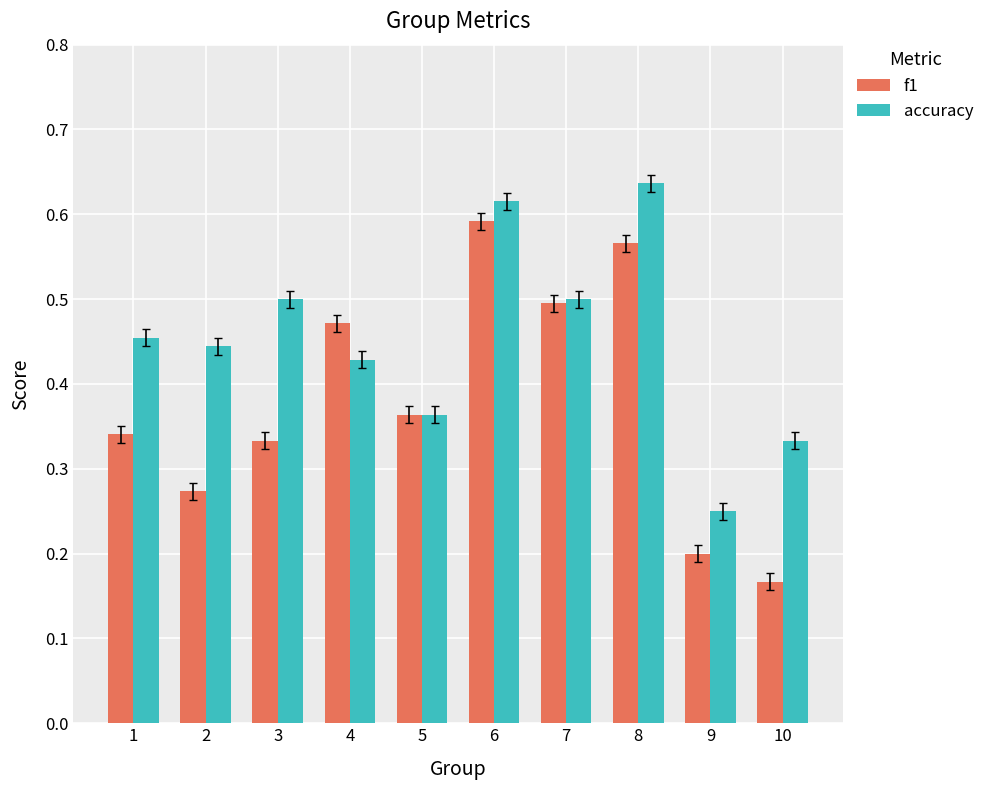

Count the accuracy values in the range 0 to 1.

10